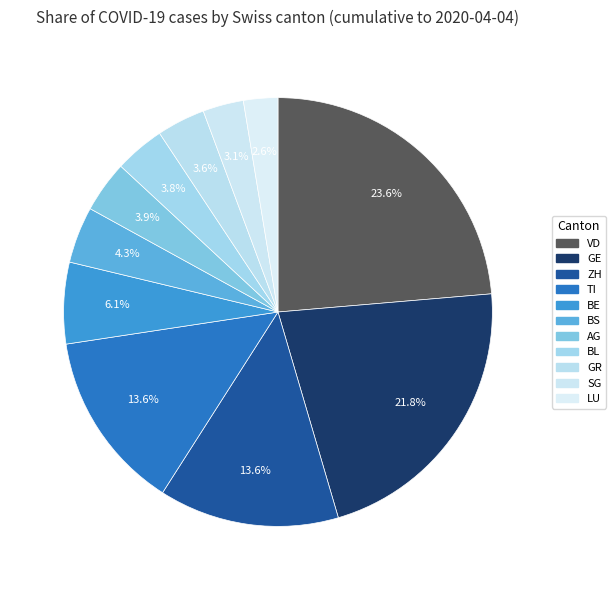

What percentage is the GE slice, to the nearest percent?

22%